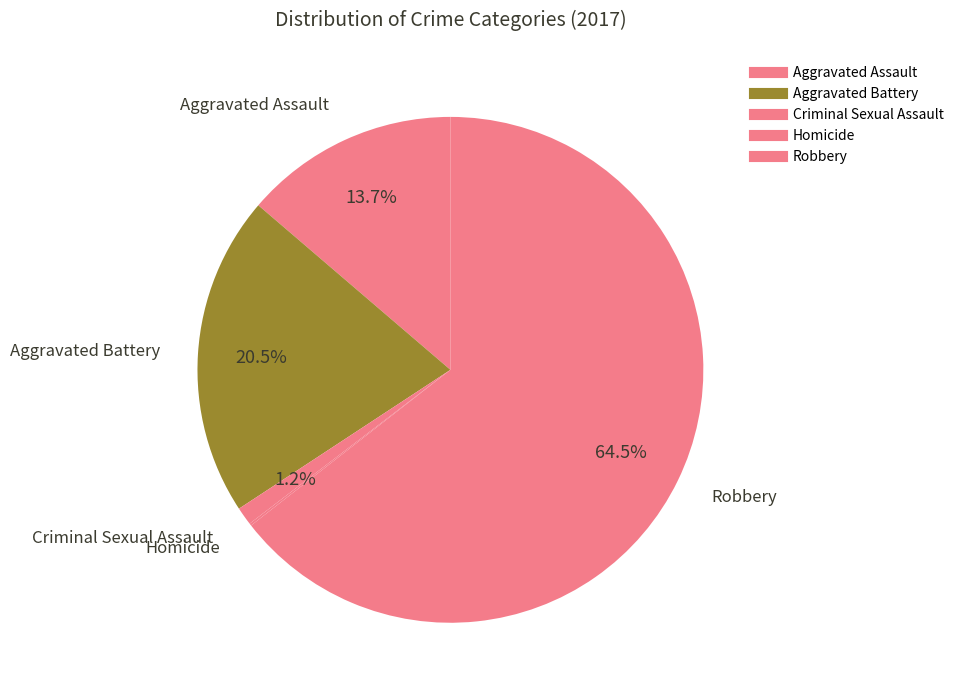

To the nearest percent, what portion does Criminal Sexual Assault represent?

1%